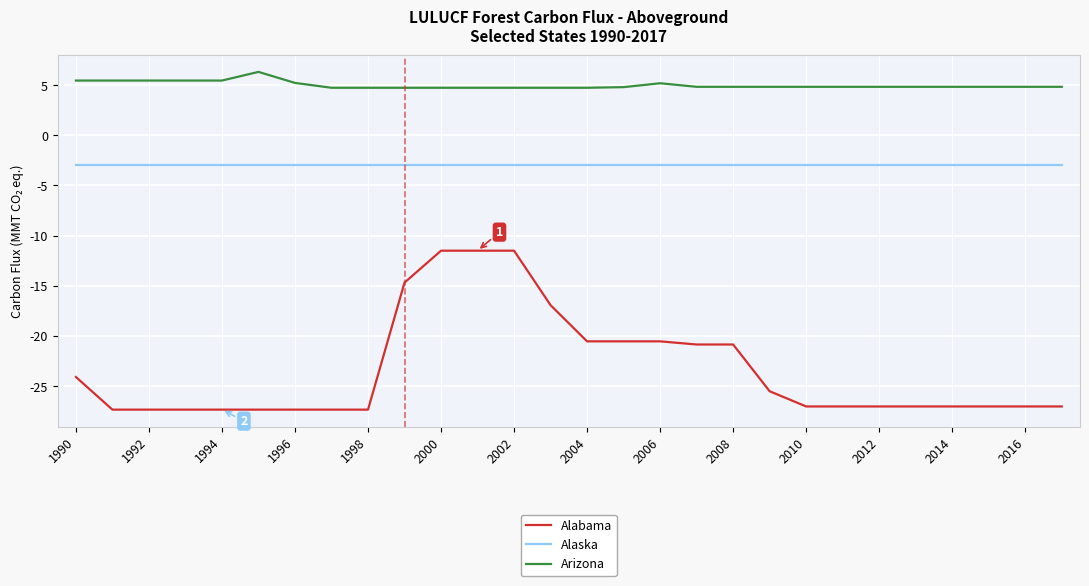

What is the greatest value displayed?

6.3